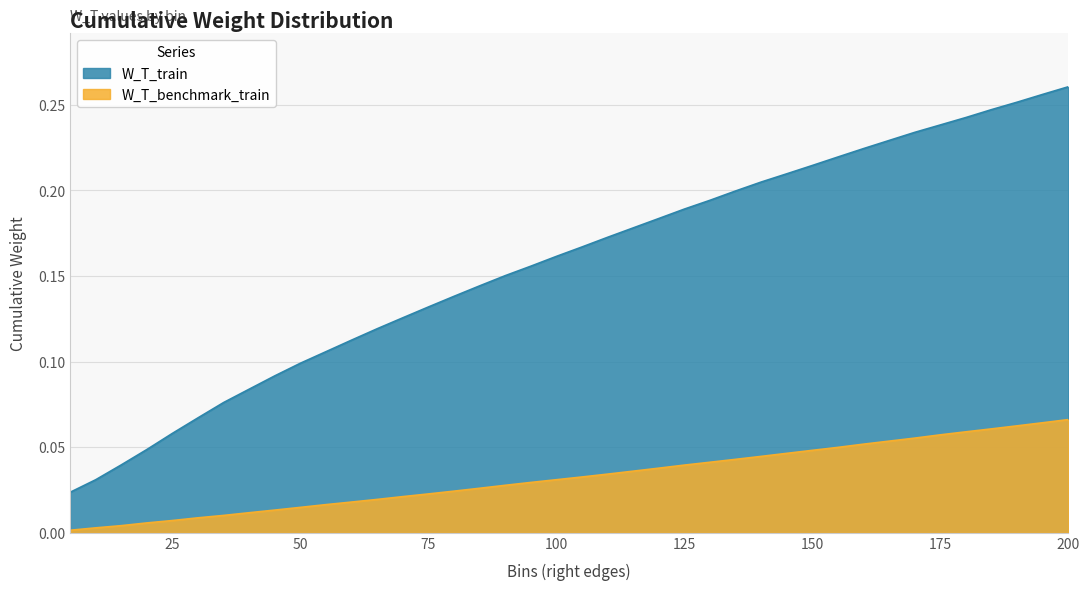

True or false: W_T_benchmark_train and W_T_train cross at least once.

False